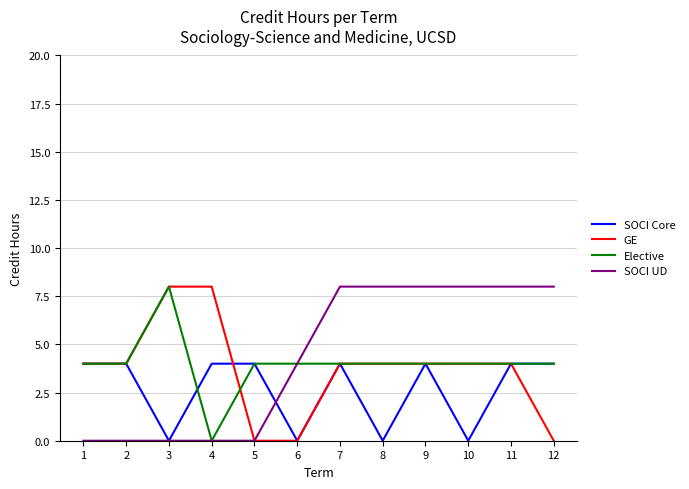

At how many categories does at least one series exceed 1?

12